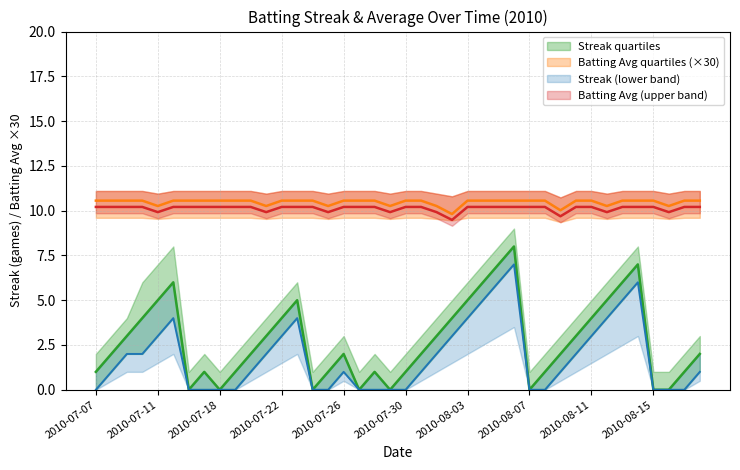

What is the label of the 29th point from the left?

2010-08-07